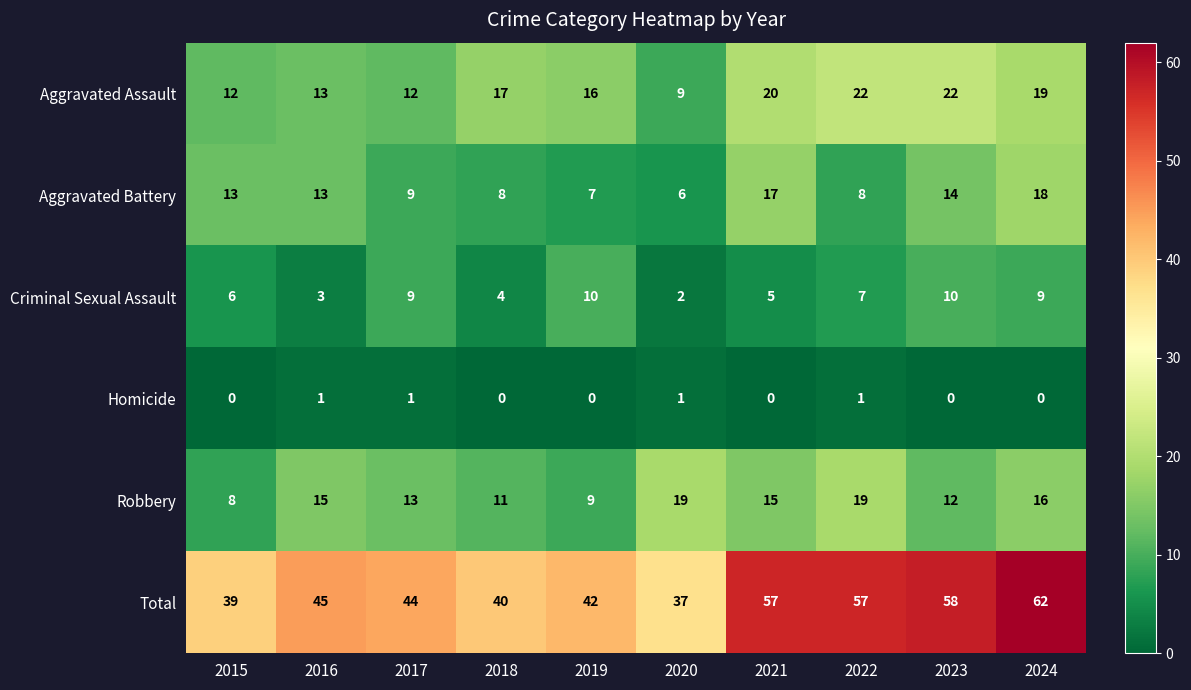

Where is Robbery nearest to the value 13?

2017